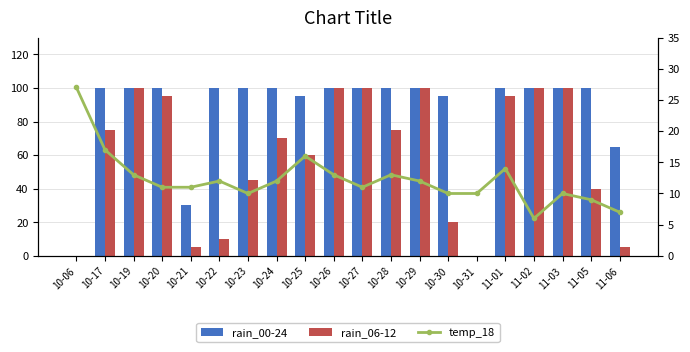

Rank the series by their maximum value, from lowest to highest.

temp_18, rain_00-24, rain_06-12